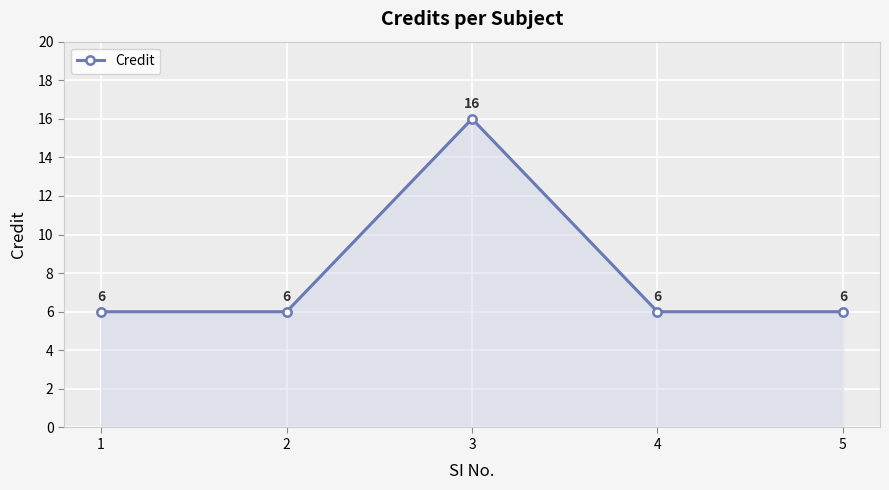

Reading right to left, list all the values displayed in this chart.

6	6	16	6	6